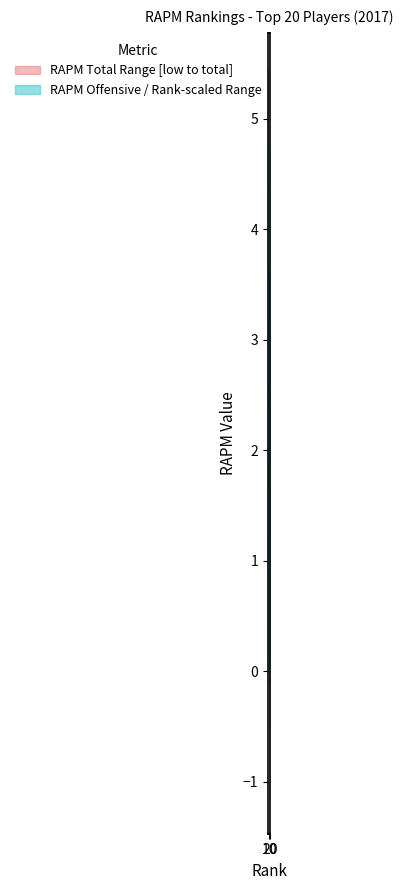

Does the chart display data point markers on the line(s)?

No